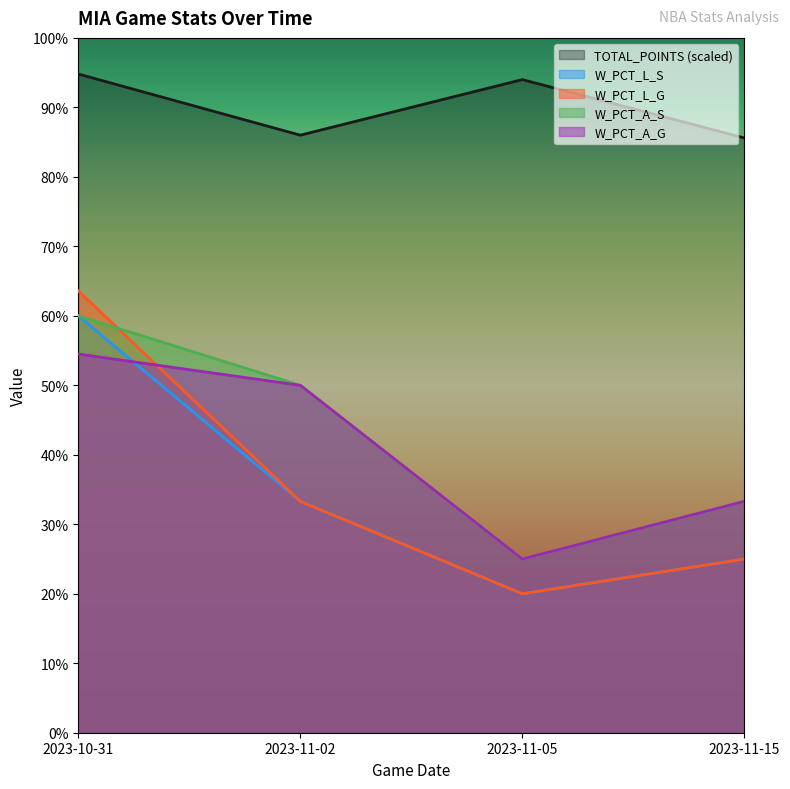

In TOTAL_POINTS, how many points are lower than both neighbors (excluding endpoints)?

1